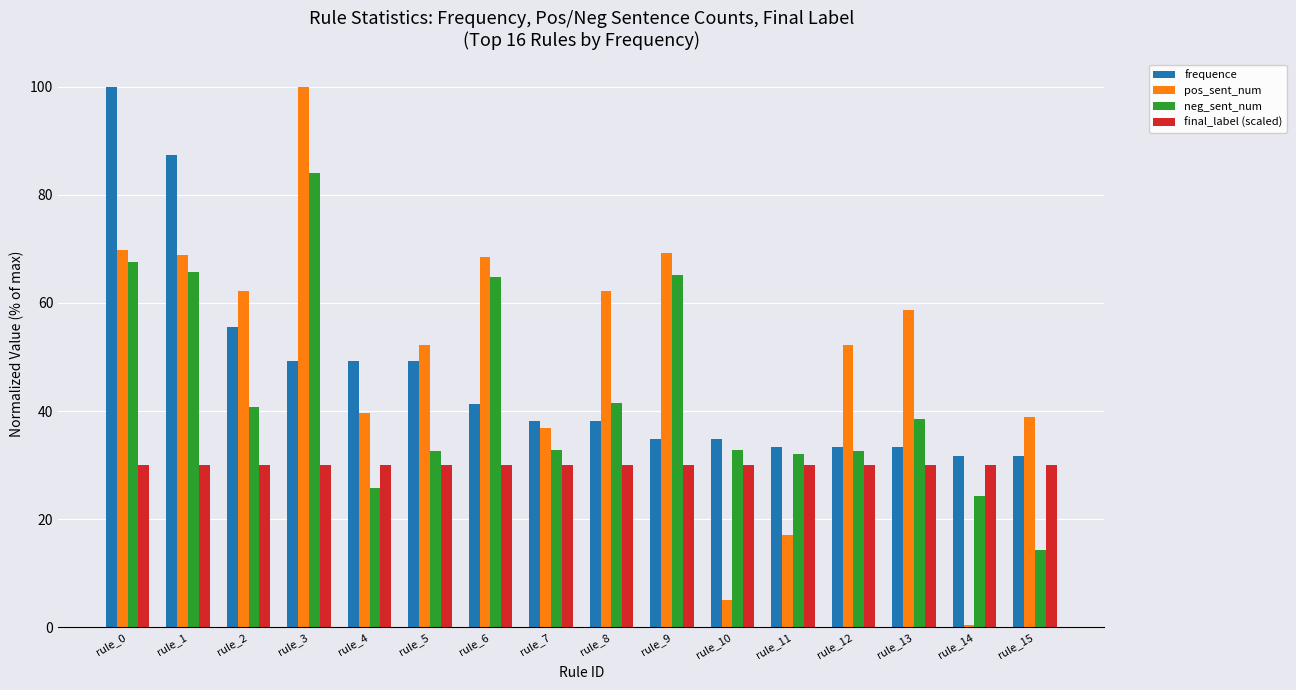

Where does the pos_sent_num series first go above 58?

rule_0